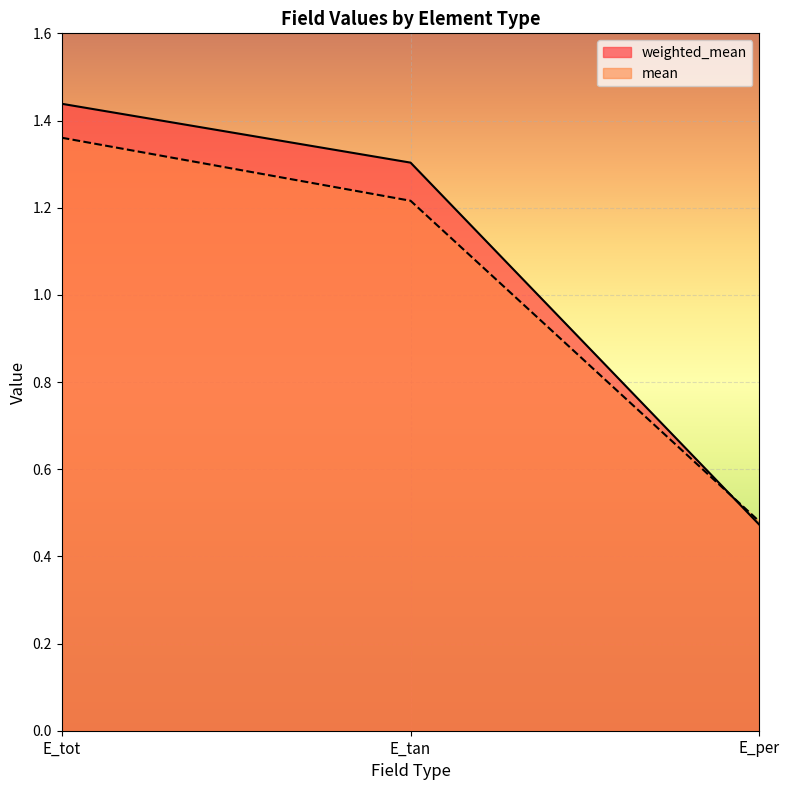

What is the total value across all series at E_tot?

2.8